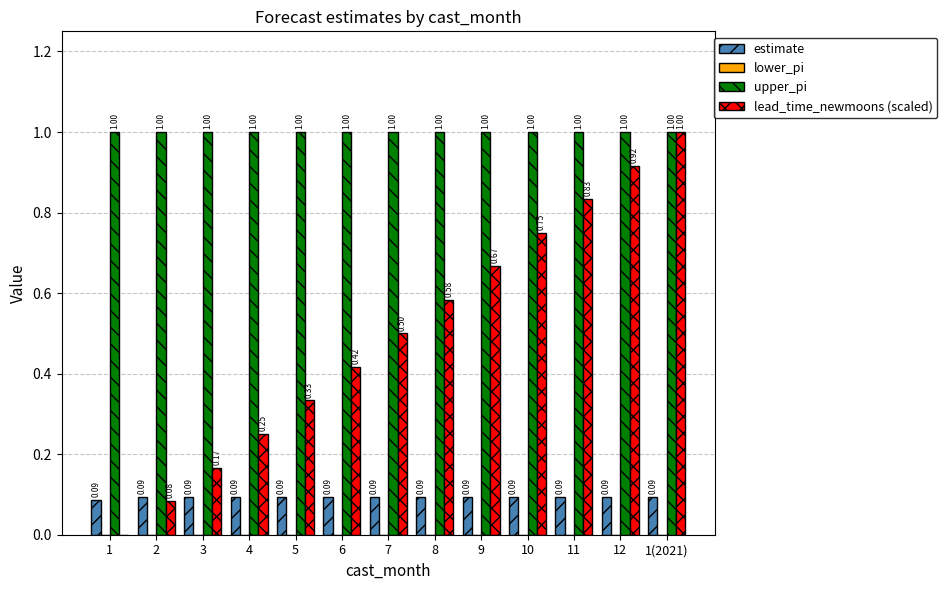

At which category is the sum across all series the highest?

1(2021)